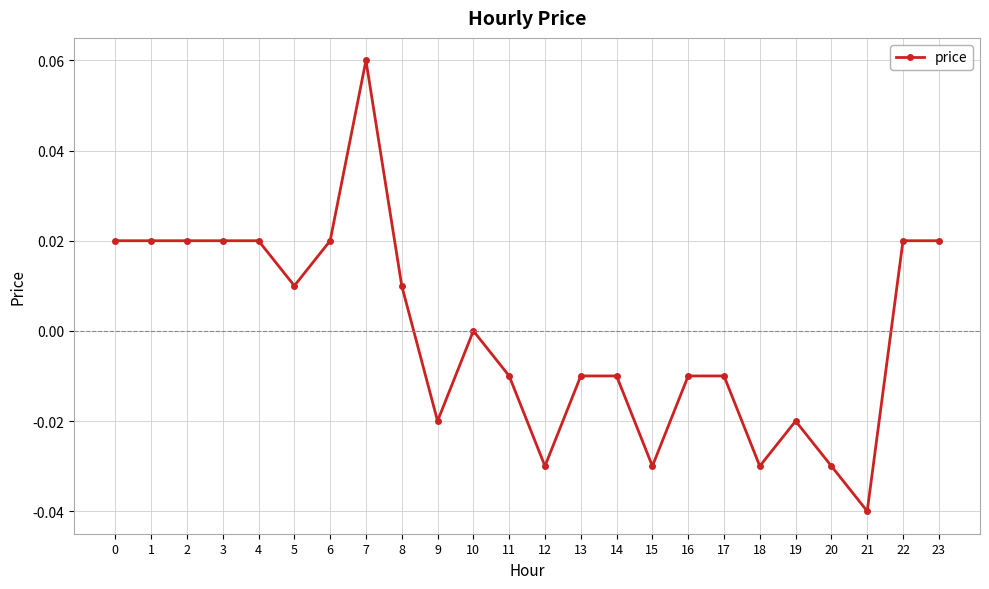

Which label corresponds to the largest value in the chart?

7